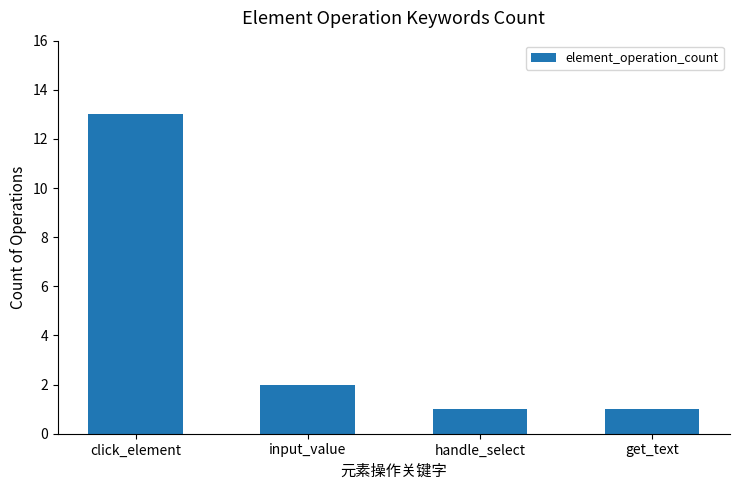

The chart shows a value of 2 at input_value. True or false?

True